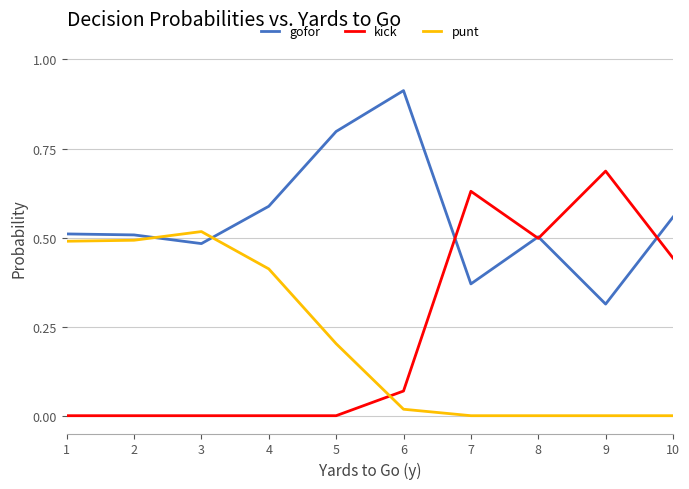

At how many categories does at least one series exceed 0?

10